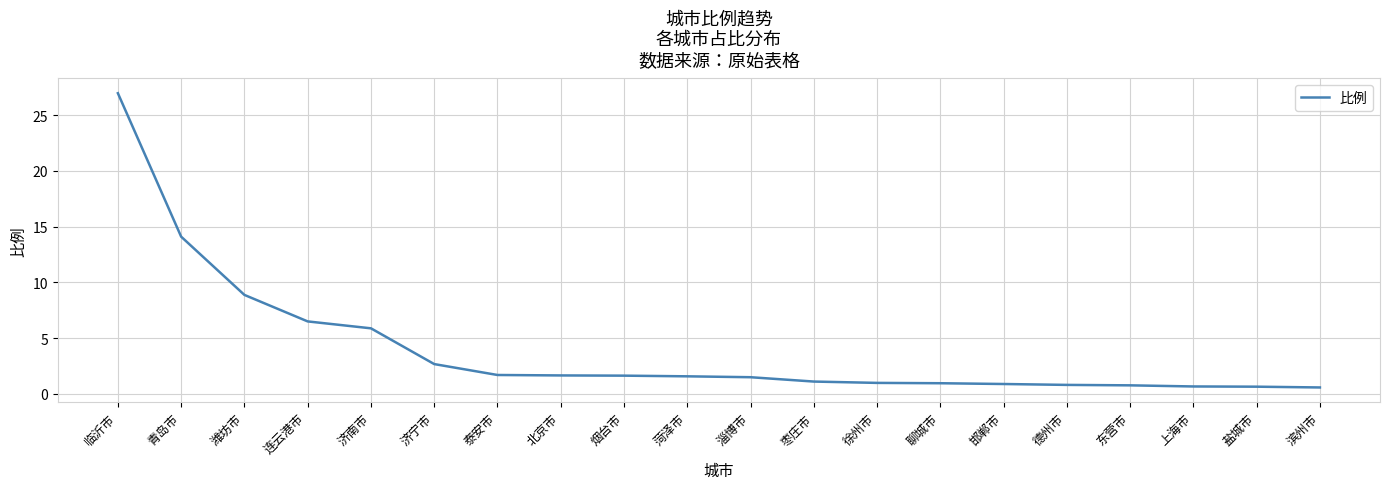

What is the difference between the maximum and minimum values?

26.4